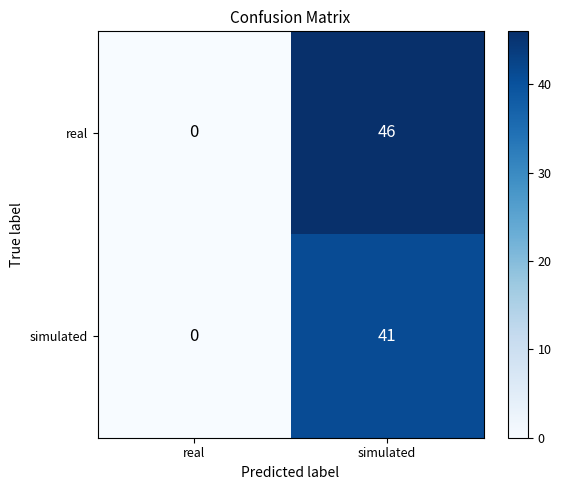

True or false: real has a value of 0 at real.

True